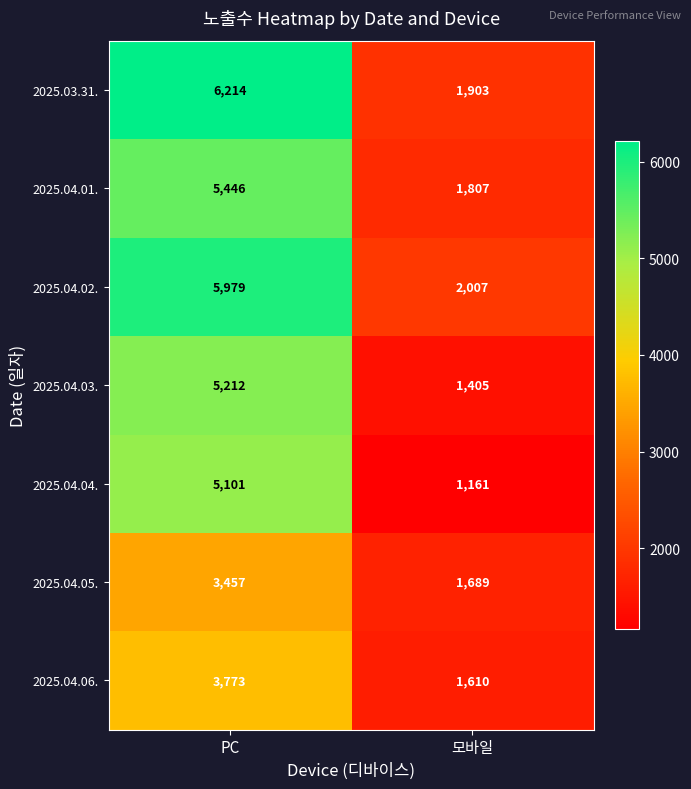

What is the approximate value of 2025.04.05. at 모바일?

1689